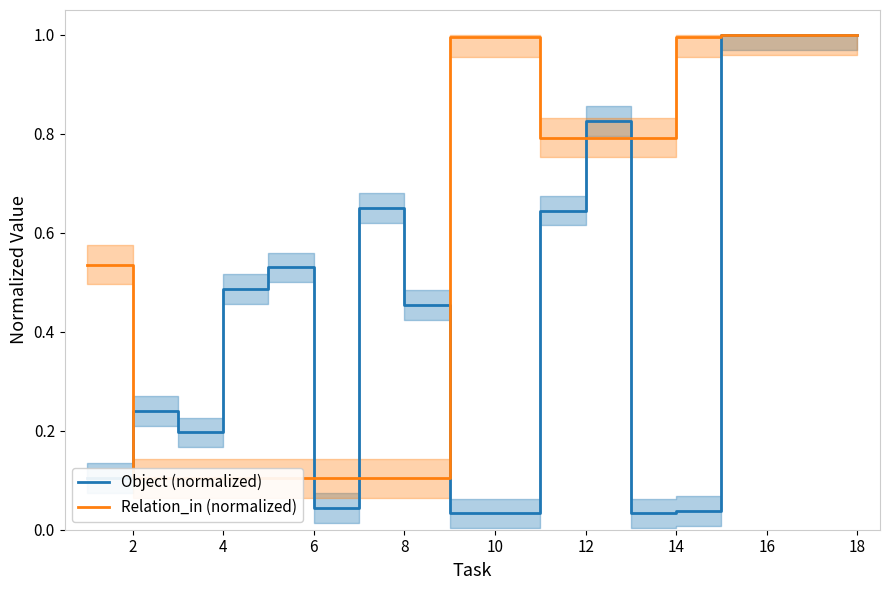

Where is Relation_in (normalized) nearest to the value 0?

2